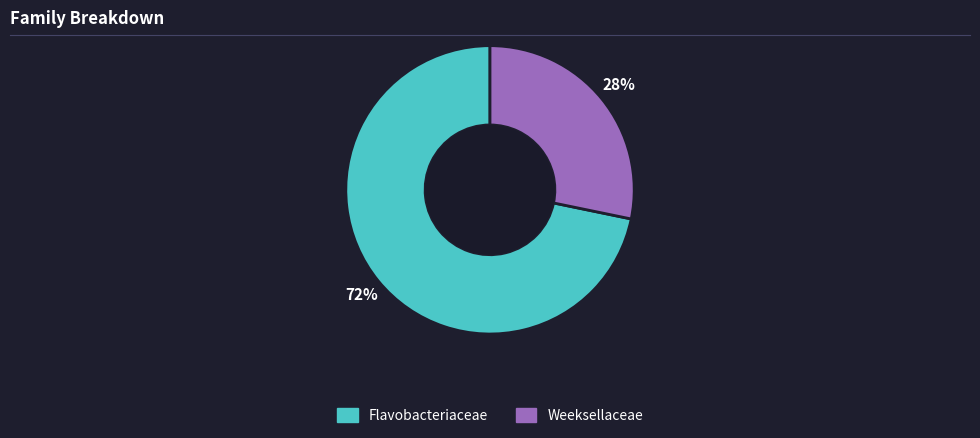

Between Weeksellaceae and Flavobacteriaceae, which is larger?

Flavobacteriaceae